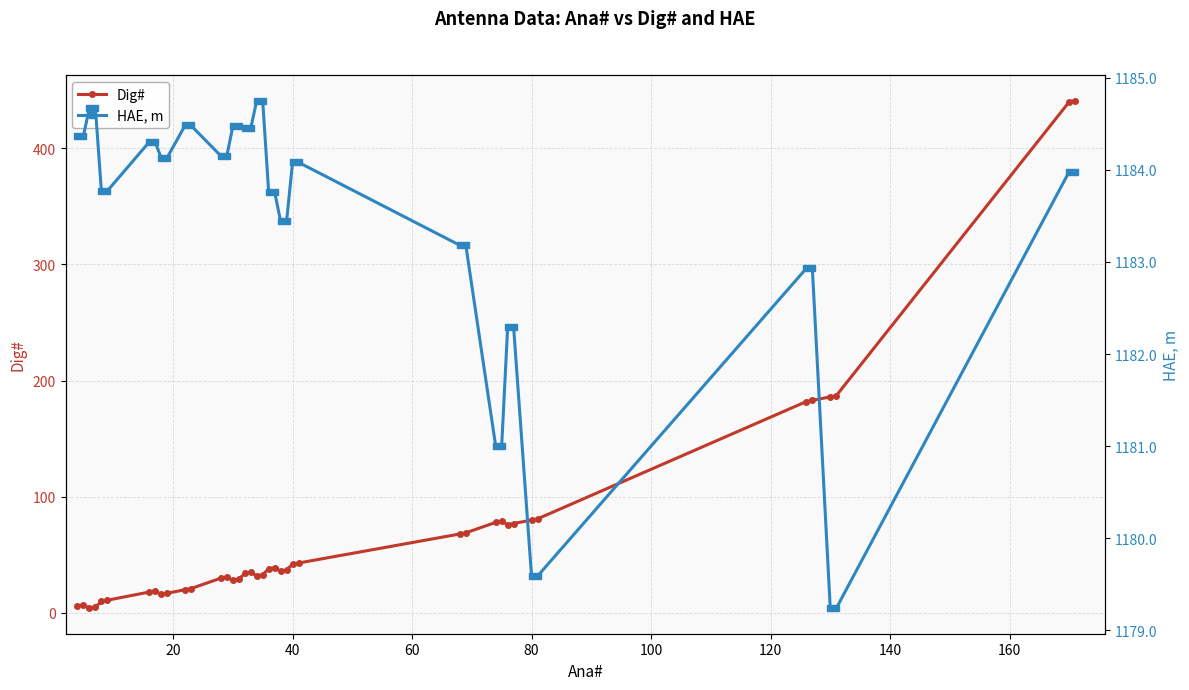

Rank the series by their maximum value, from highest to lowest.

HAE, m, Dig#